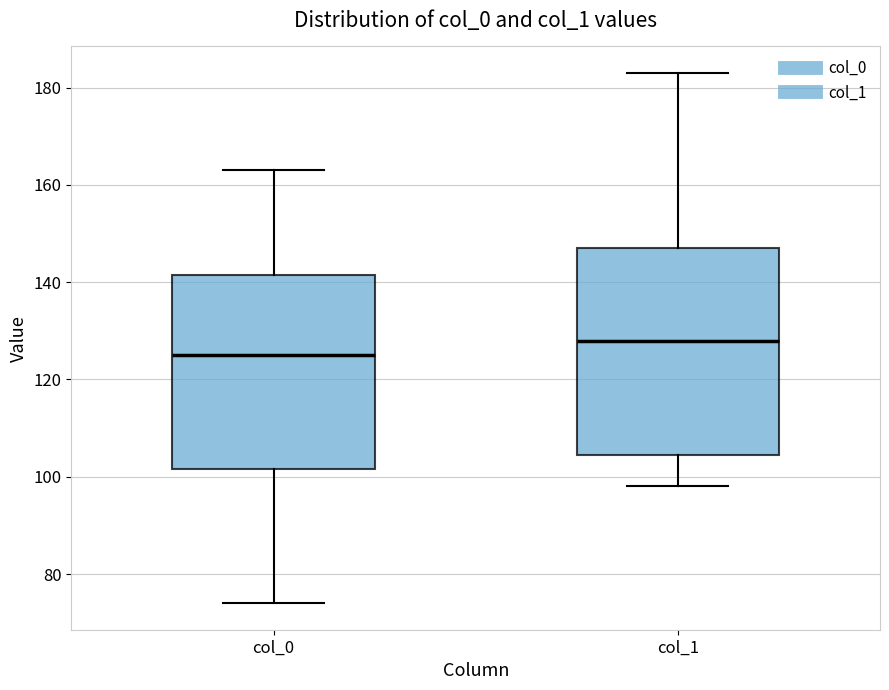

Reading left to right, transcribe this box plot: for each box, give where its median line is, the range the box spans, and where its two whiskers end, as read against the y-axis. The values are not printed on the chart, so give them approximately, as read against the axis.

col_0: median 126, box 102 to 142, whiskers 74 to 164
col_1: median 128, box 104 to 148, whiskers 98 to 184